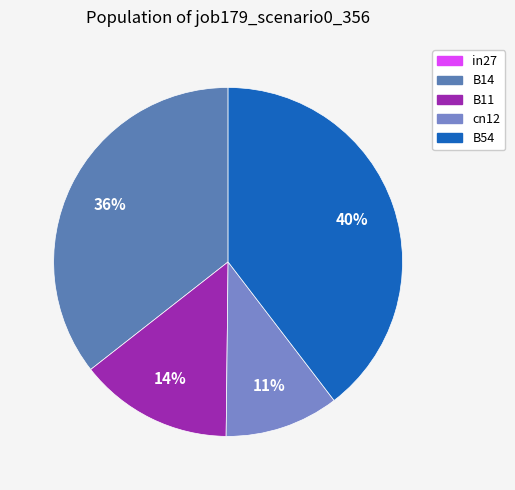

Is it true that B11 is 14% of the pie?

True